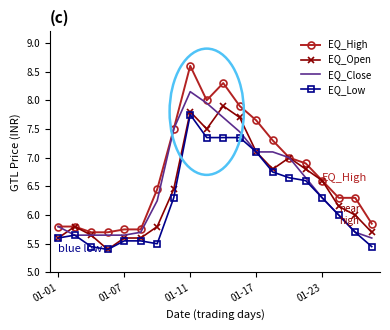

True or false: EQ_High and EQ_Low intersect in this chart.

False